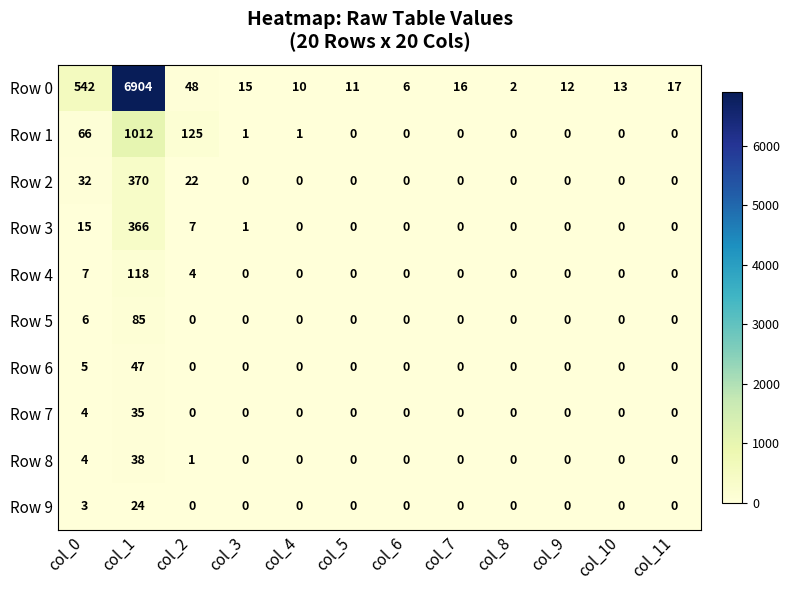

What is the highest value of the Row 9 series?

24